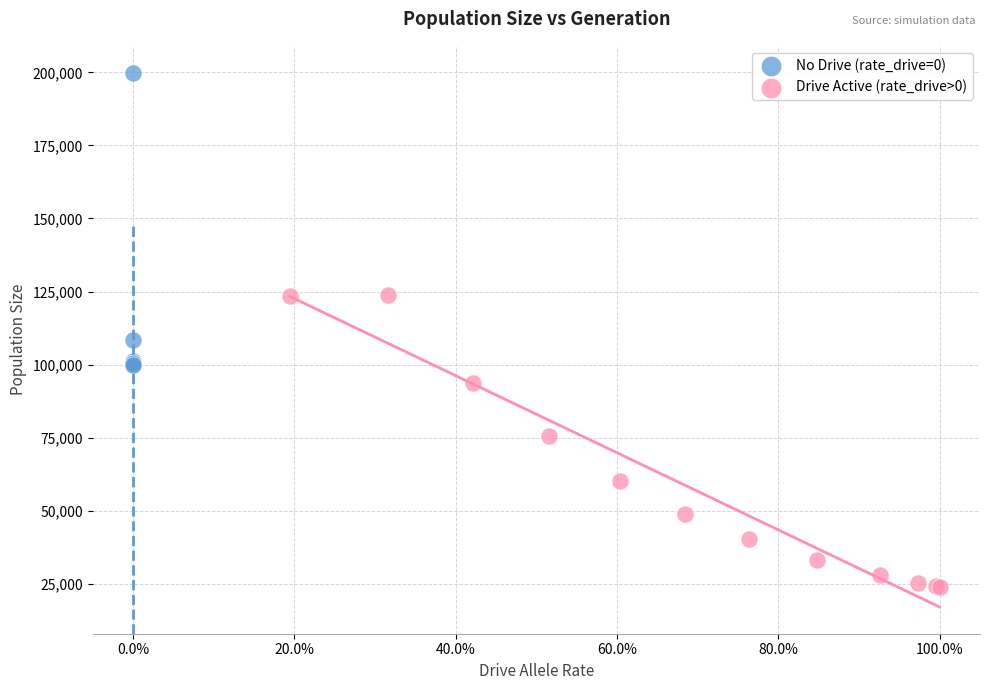

Which series contains the highest Y value?

No Drive (rate_drive=0)